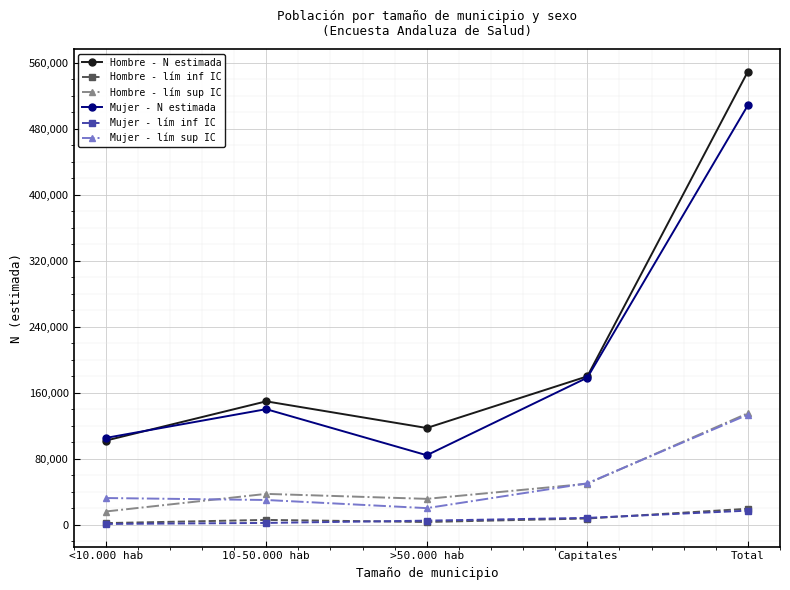

What is the approximate value of Hombre - lím inf IC at Capitales, to the nearest 10?

7780